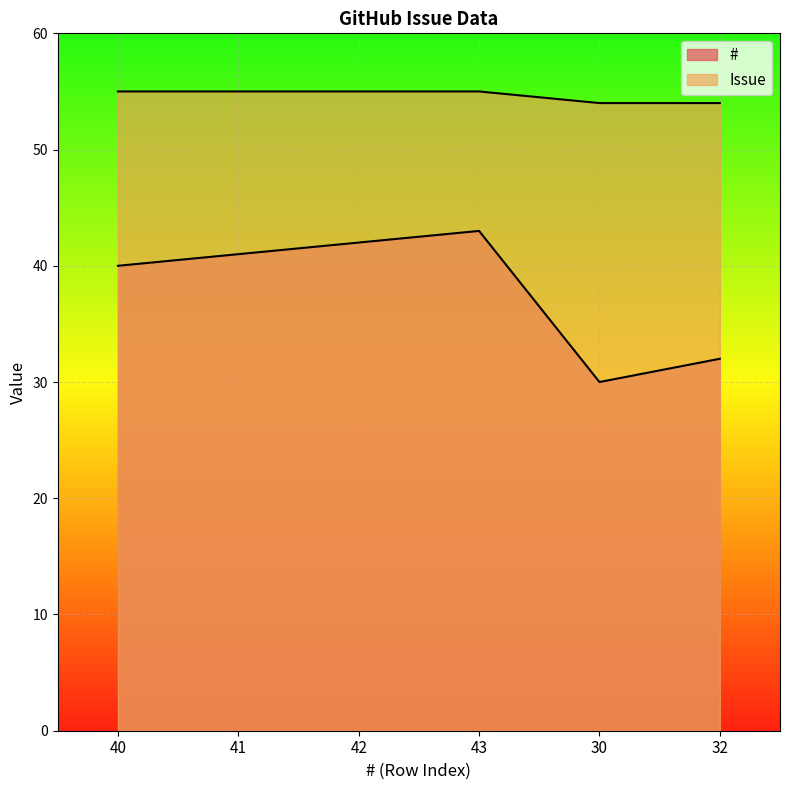

What are all the series names shown in the legend?

#, Issue